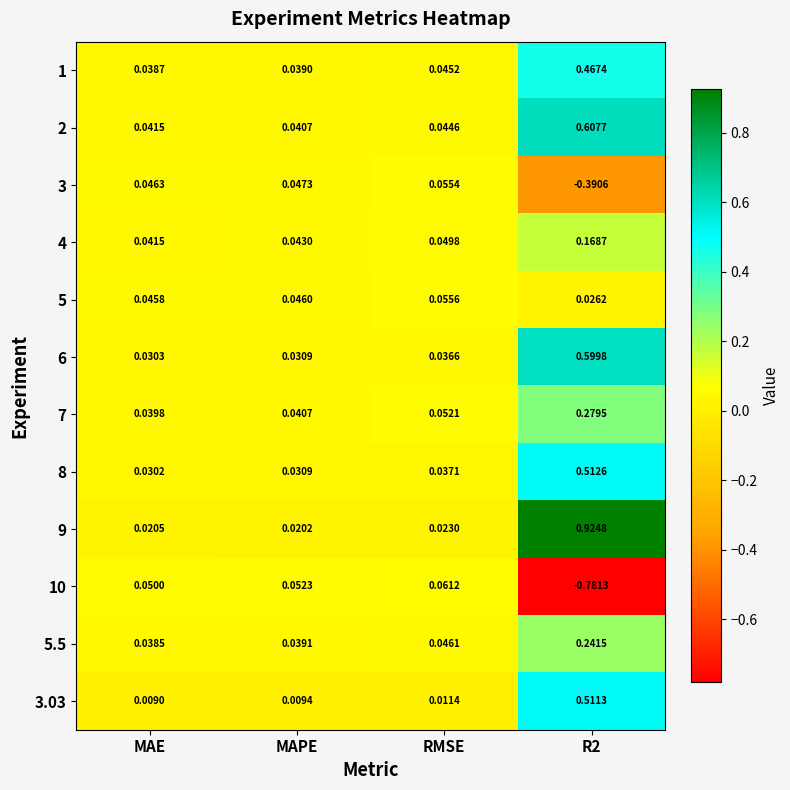

Between RMSE and MAE, which is larger?

RMSE